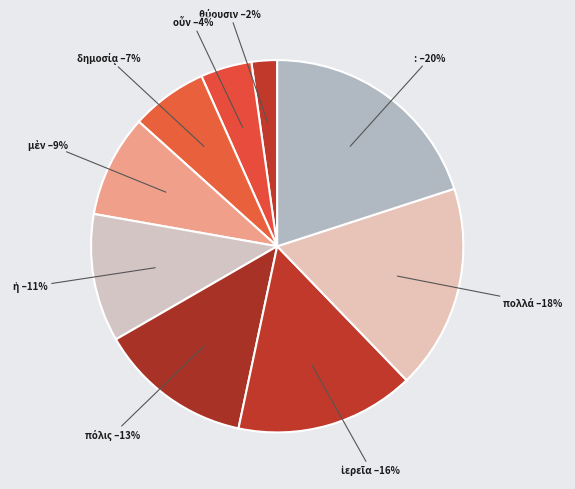

How many slices are in this pie chart?

9